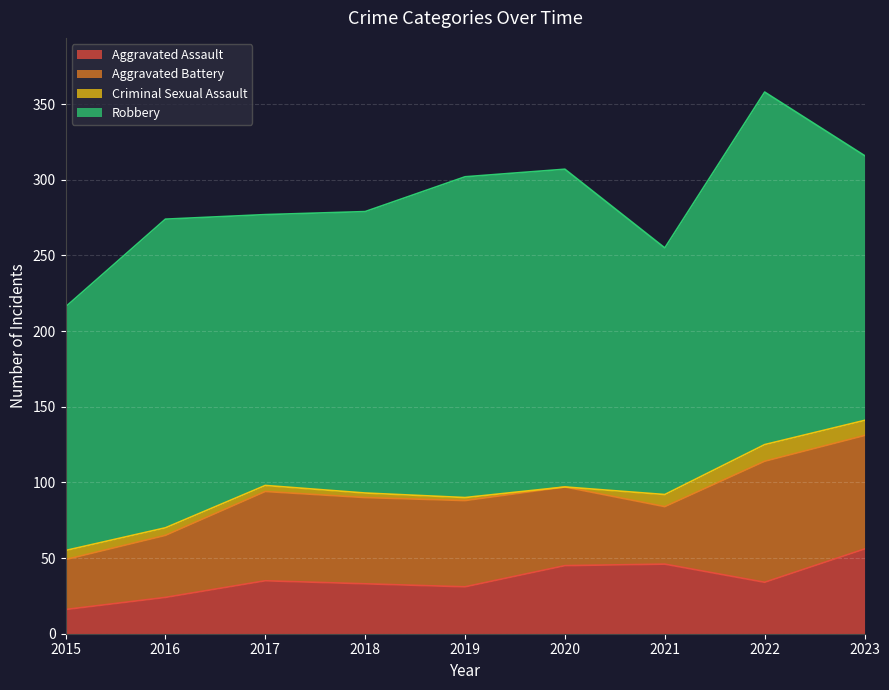

Where does the Aggravated Battery series first go above 57?

2017